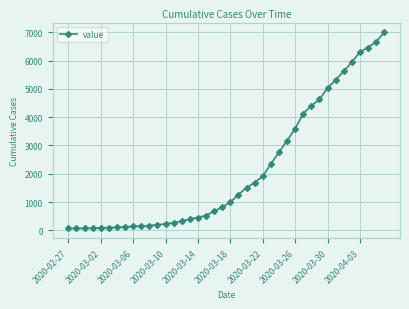

What is the maximum value shown in the chart?

6995